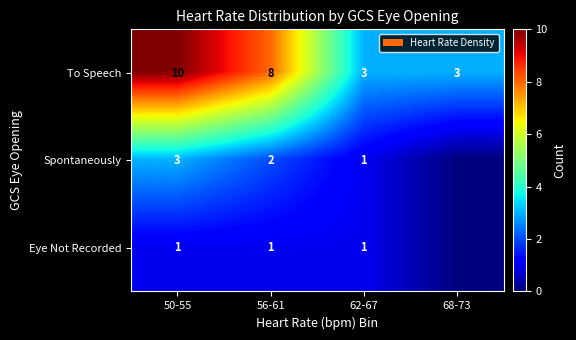

What is the sum of the Spontaneously values at 56-61 and 50-55?

5